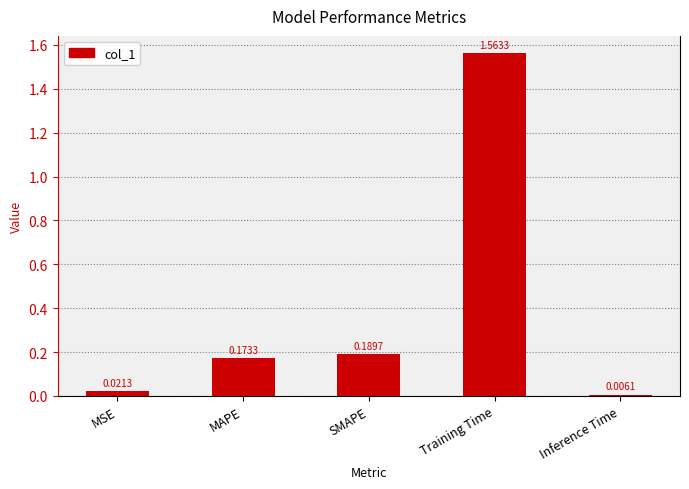

What is the label of the 4th bar from the right?

MAPE